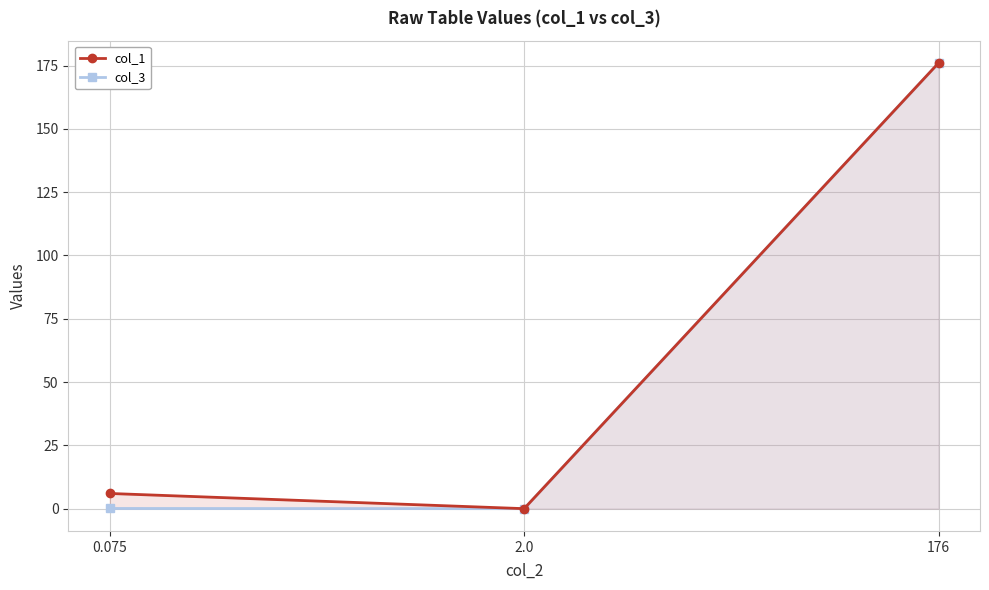

Does the chart display data point markers on the line(s)?

Yes